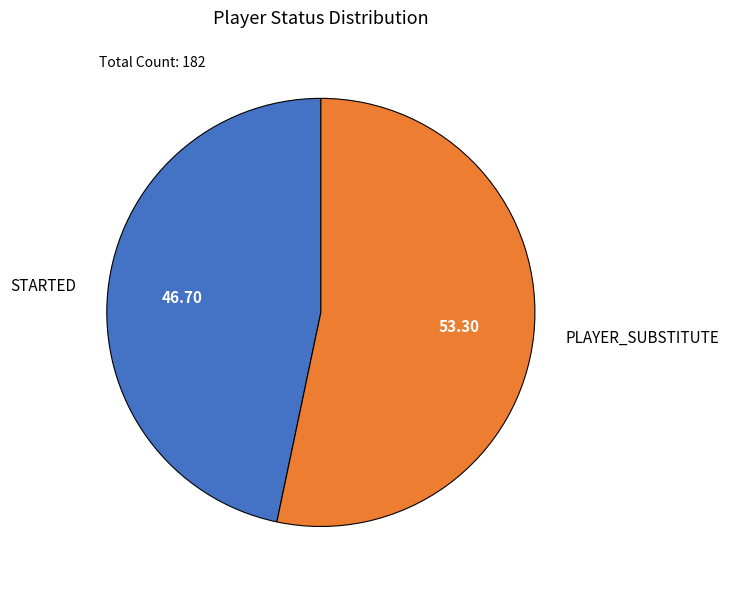

Does PLAYER_SUBSTITUTE represent more than half of the total?

Yes